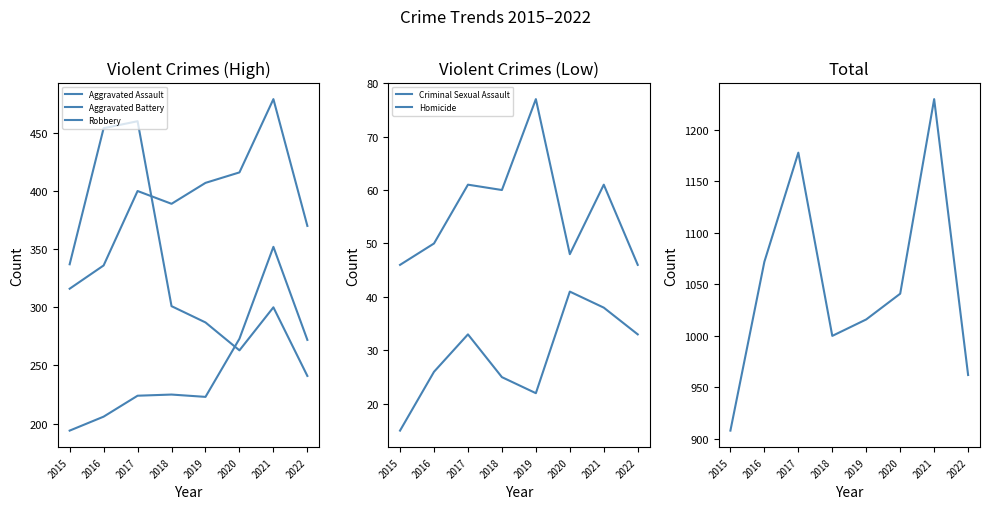

Which series has the largest total across all categories?

Total